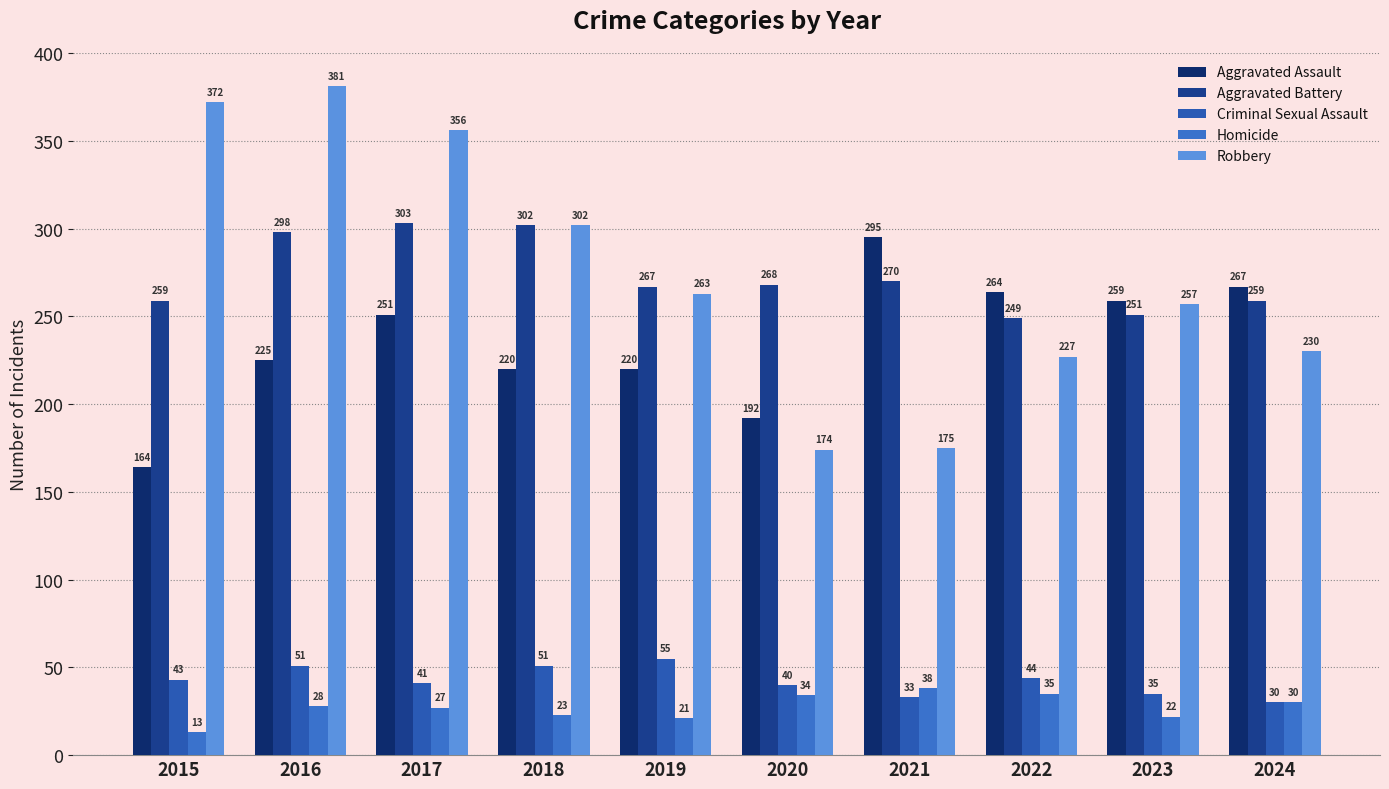

At how many categories does at least one series exceed 376?

1